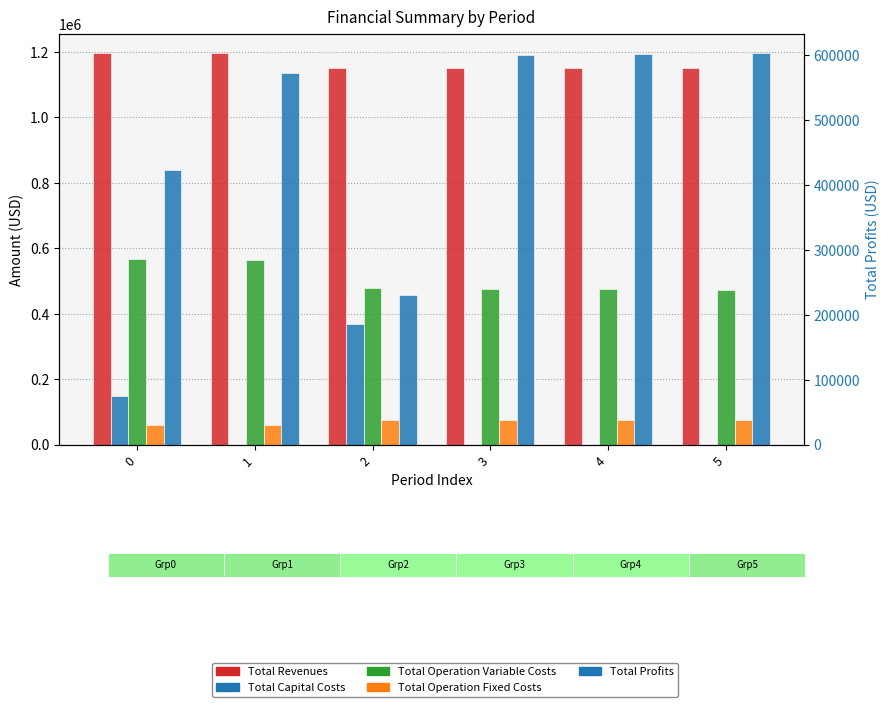

What is the sum of the Total Operation Fixed Costs values at 5 and 2?

149665.5